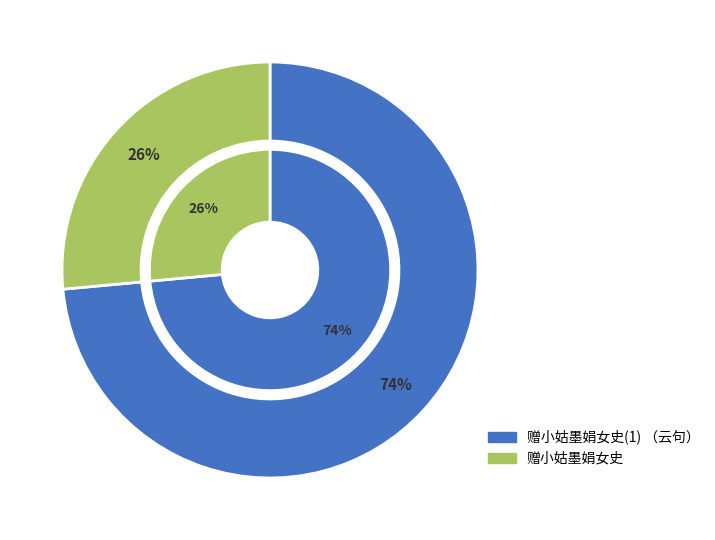

What is the largest slice in the pie chart?

赠小姑墨娟女史(1) （云句）